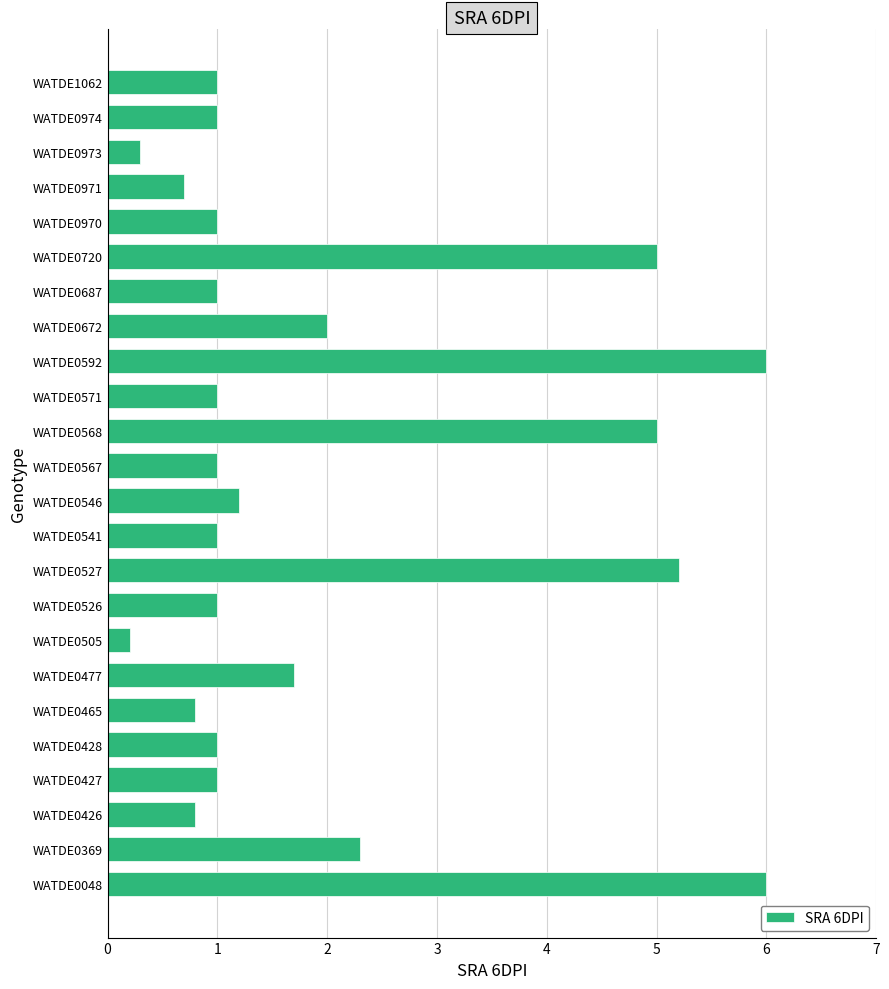

At which category does the chart reach its minimum across all series?

WATDE0505